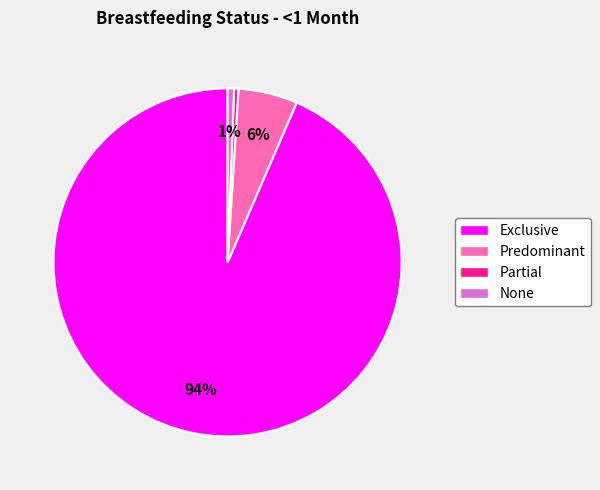

Between Predominant and Exclusive, which is larger?

Exclusive